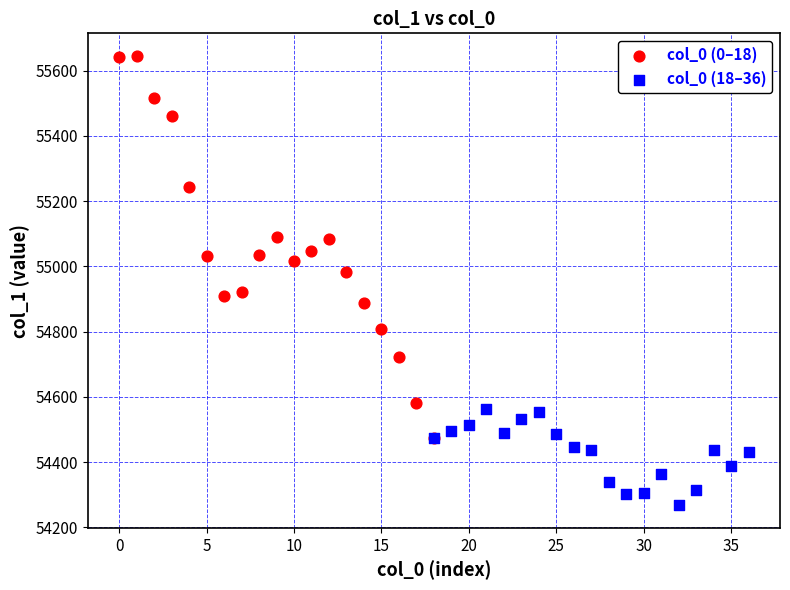

Which series has the largest Y range (max minus min)?

col_0 (0–18)